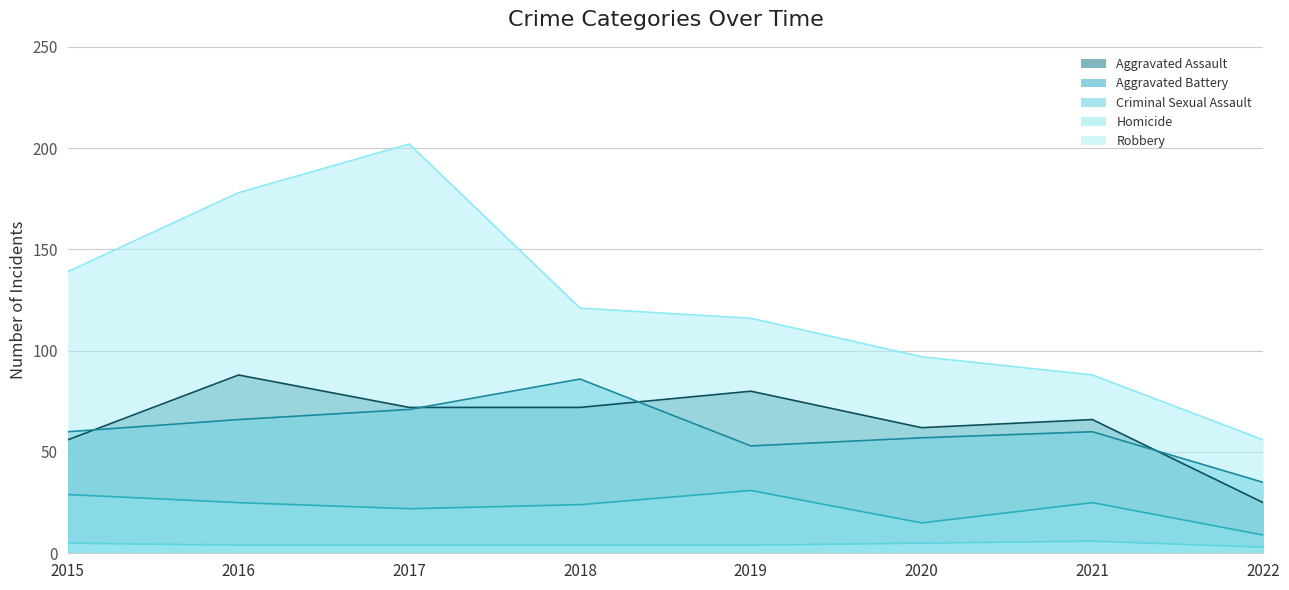

What is the value of the Aggravated Assault point at the 1st from the left?

56